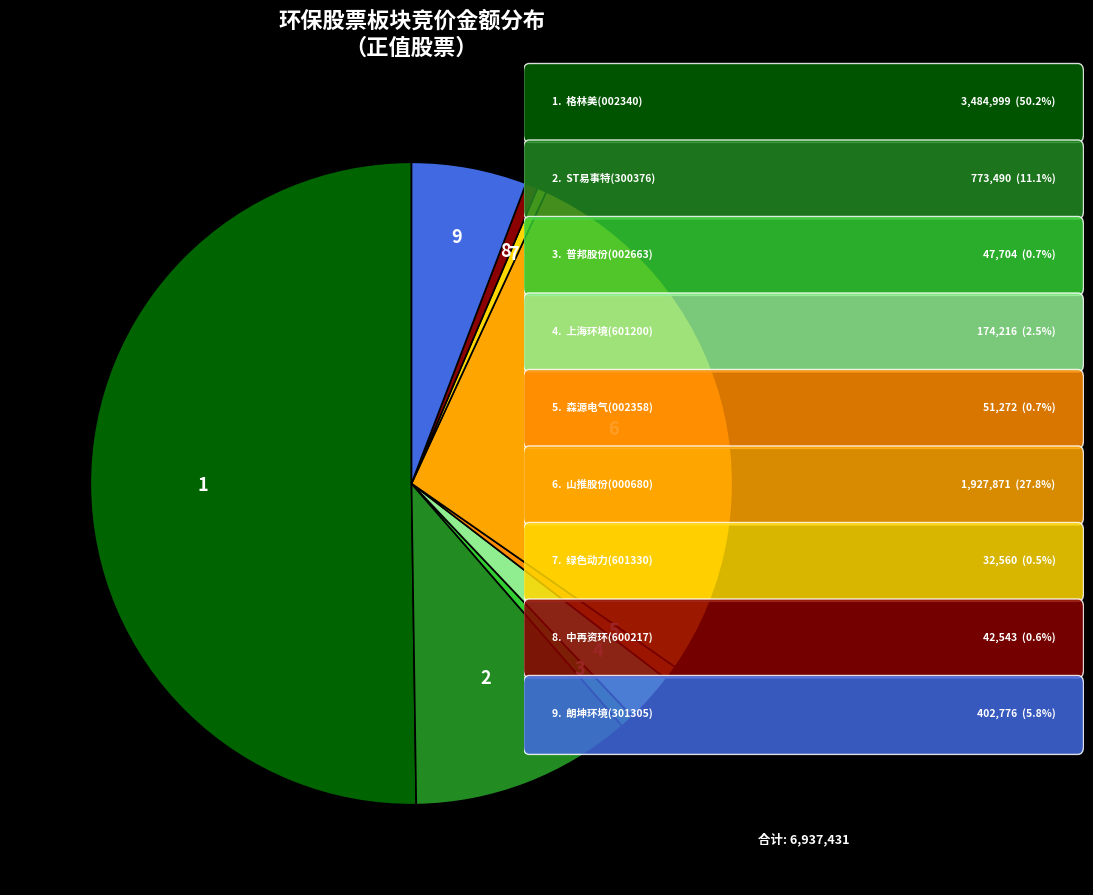

How many slices are in this pie chart?

9